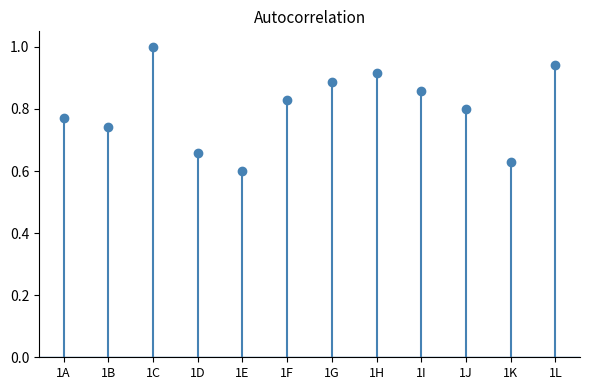

What is the sum of the values at 1H and 1B?

1.7